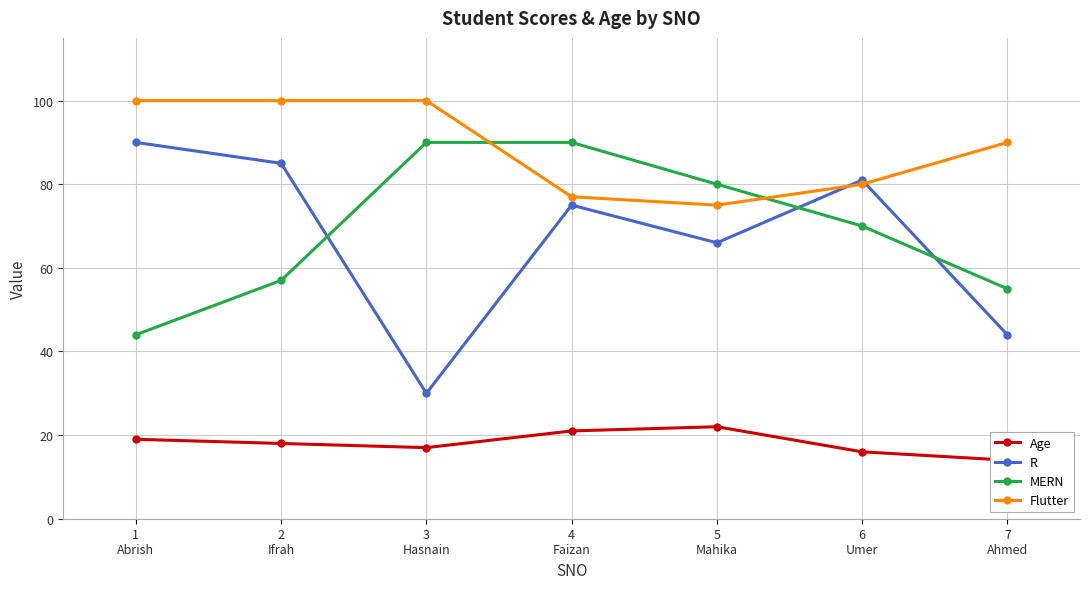

What are all the series names shown in the legend?

Age, R, MERN, Flutter